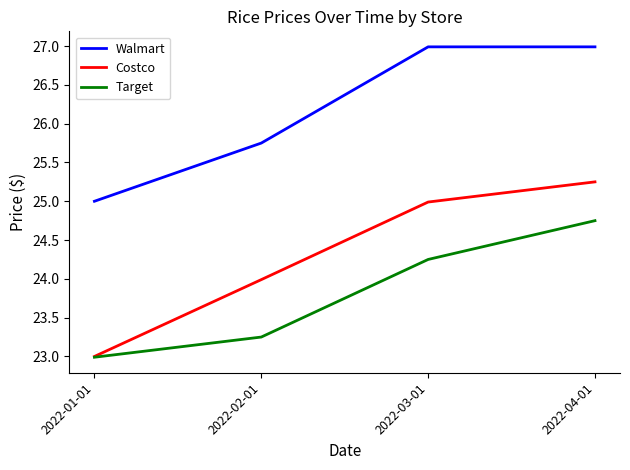

List the labels in order of Costco value, smallest first.

2022-01-01, 2022-02-01, 2022-03-01, 2022-04-01